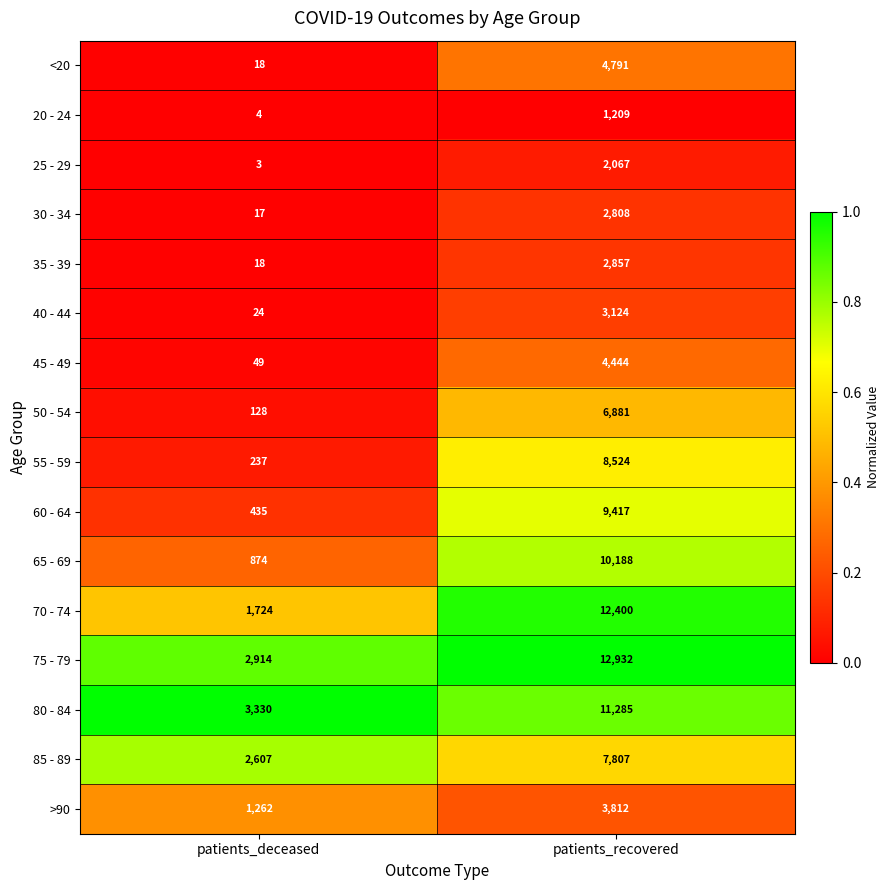

The 50 - 54 series shows 128 at patients_deceased. True or false?

True